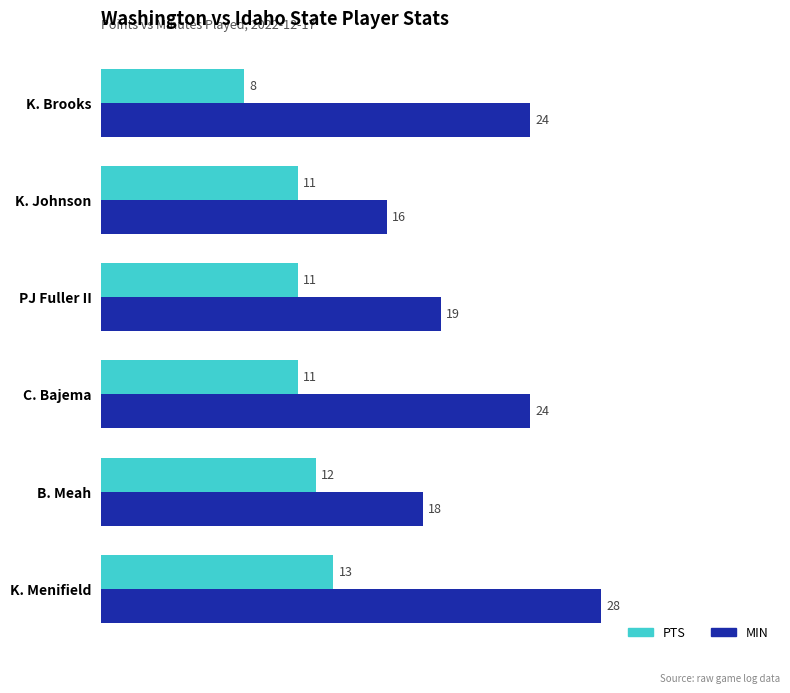

Rank the series at C. Bajema from lowest to highest value.

PTS, MIN